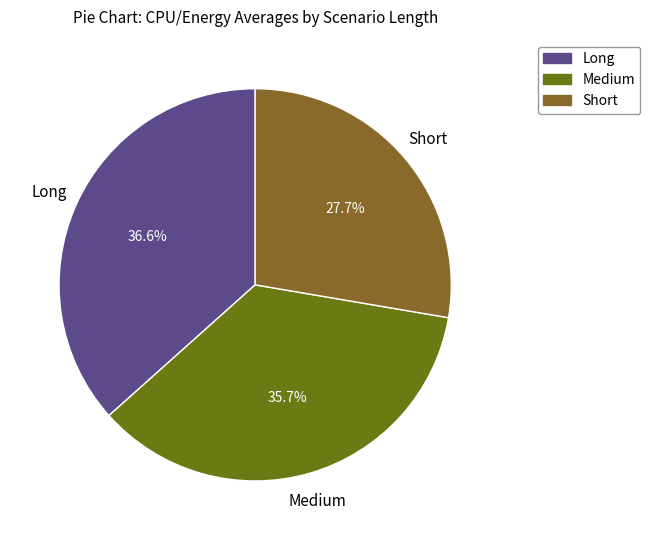

Which slice is the largest?

Avg and StdDev for Long